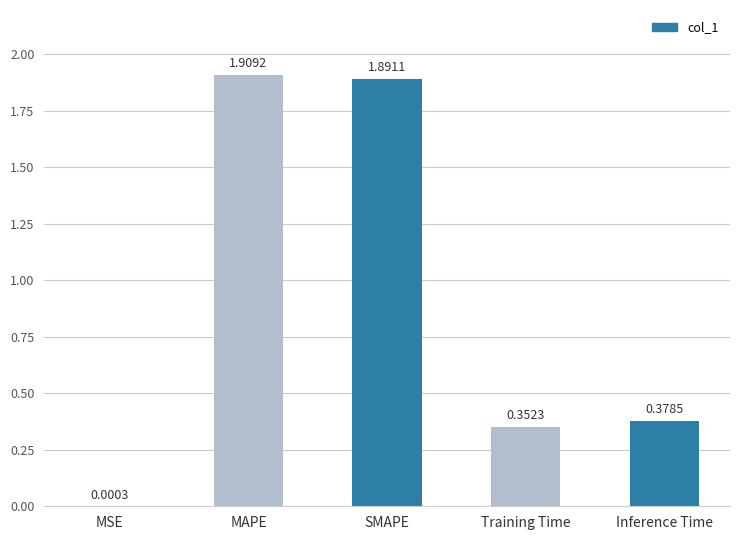

Where is the data nearest to the value 0?

MSE